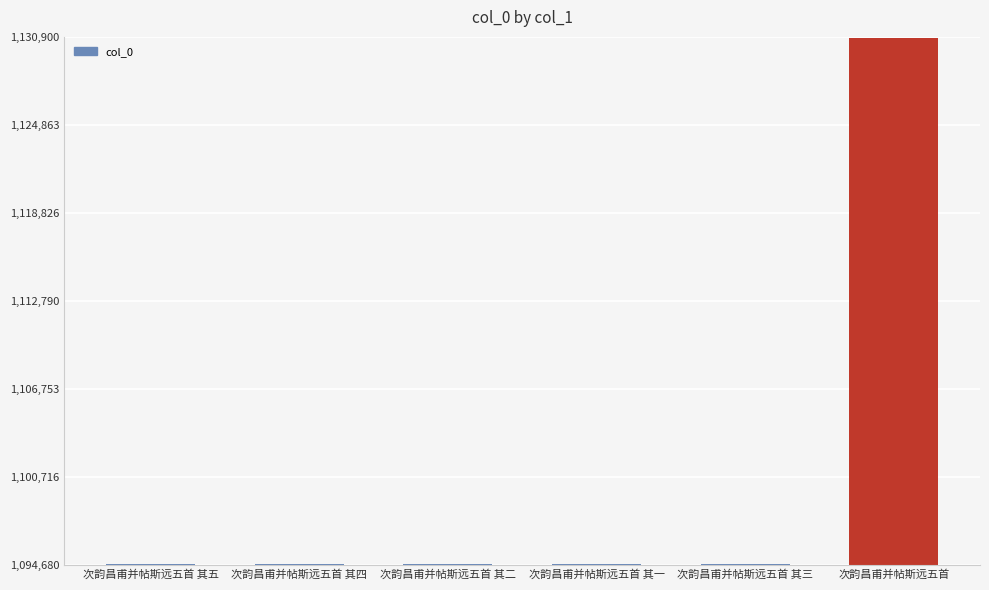

How many series are shown in this chart?

1